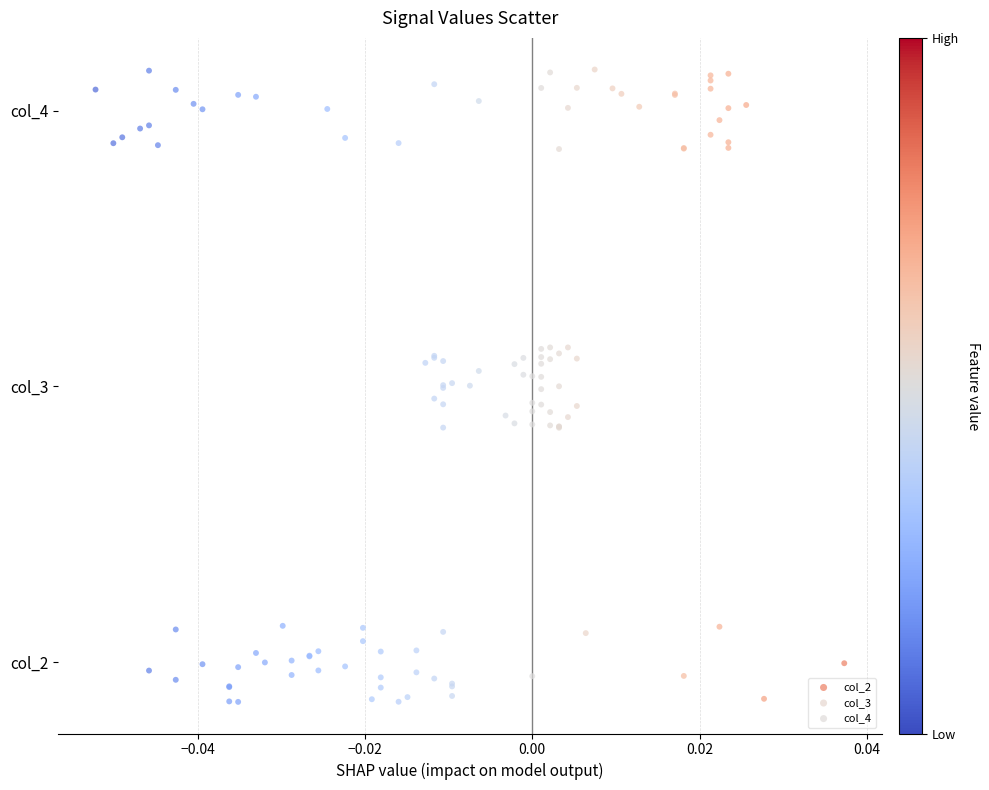

Which series contains the lowest Y value?

col_2